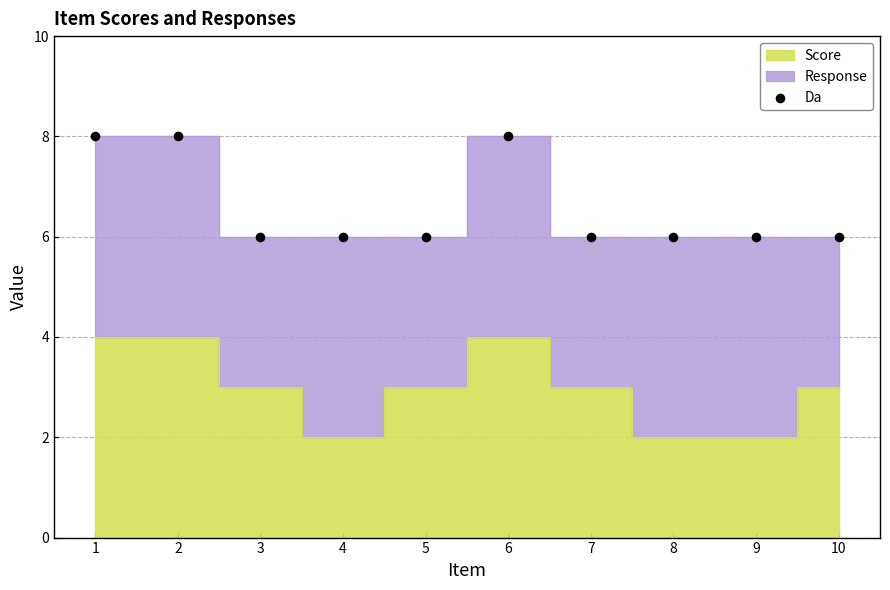

What is the average Y value?

7